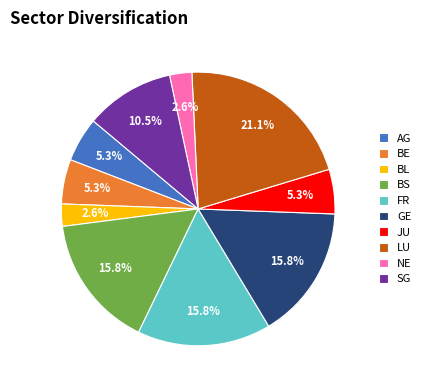

What percentage is the JU slice, to the nearest percent?

5%